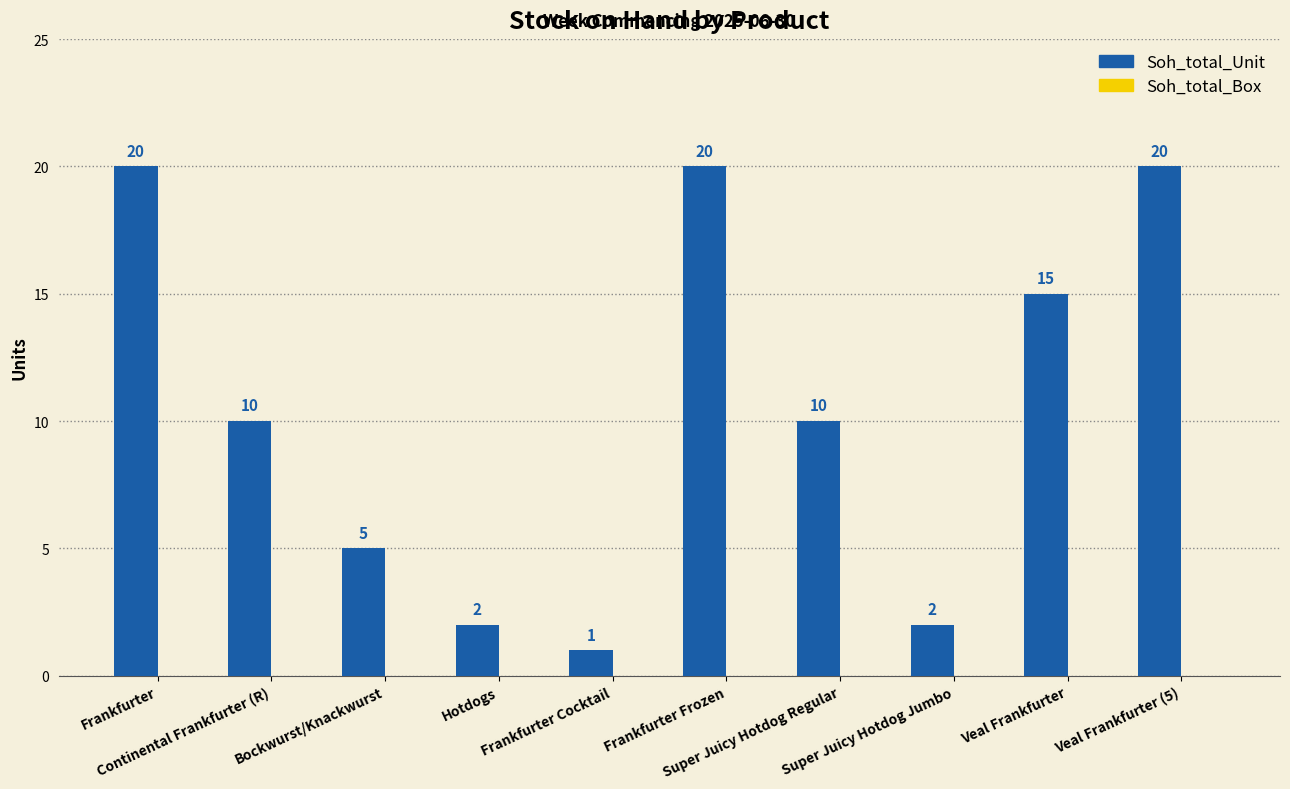

What is the sum of all values?

105